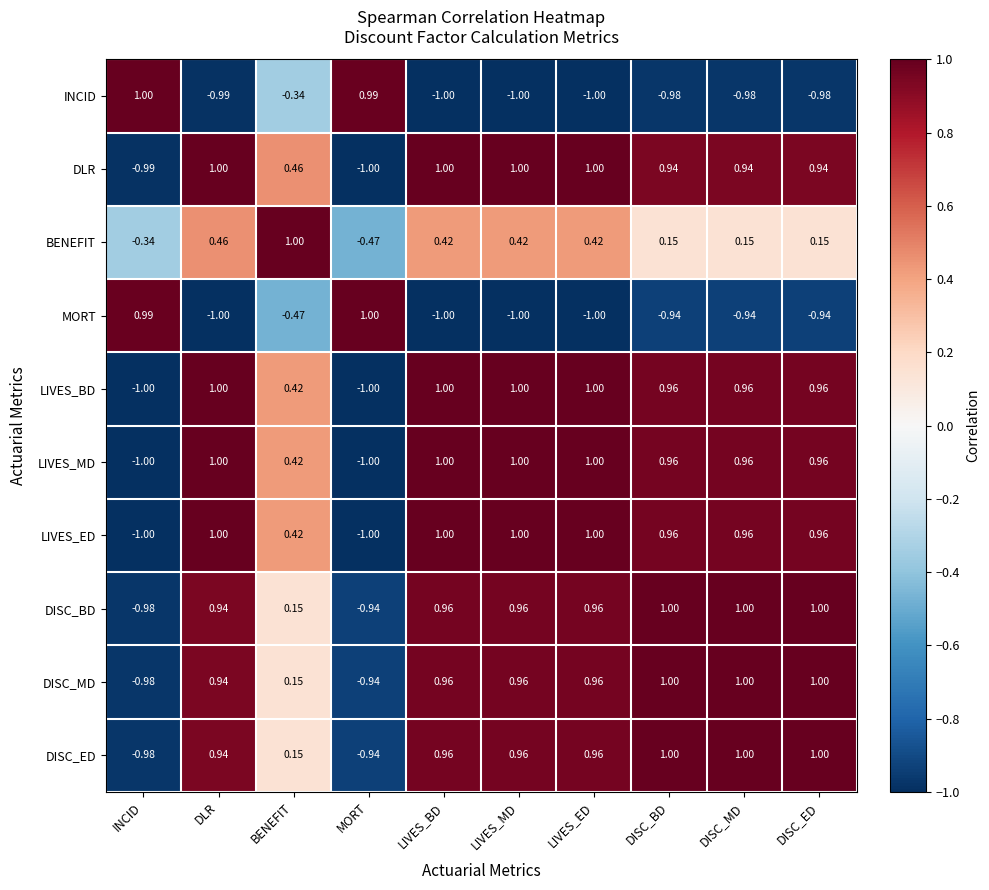

Is the value of DISC_BD at DISC_ED greater than the value of LIVES_BD at MORT?

Yes